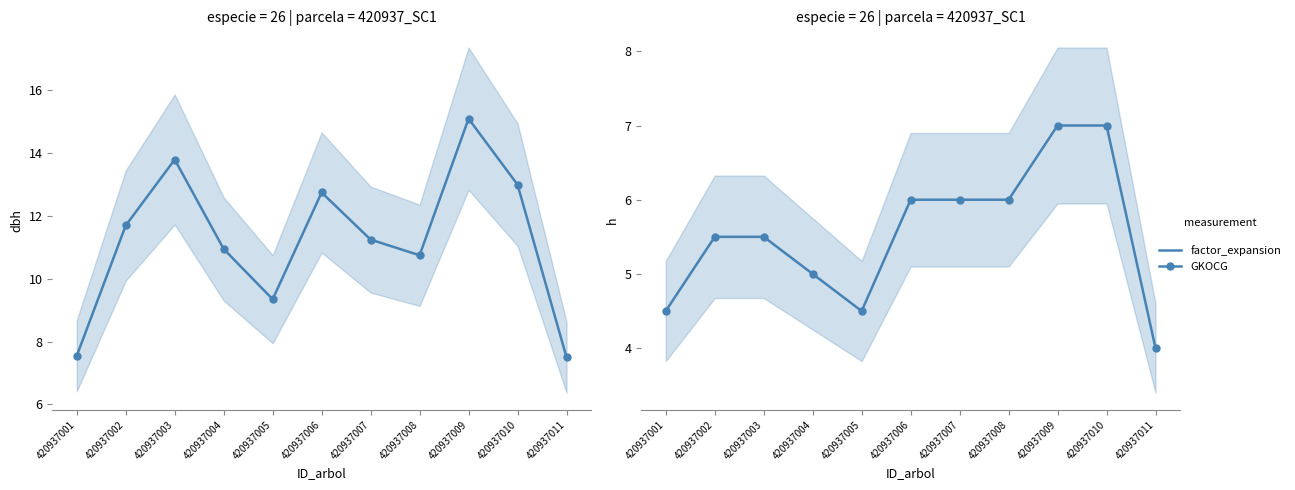

Where does the h series first go above 5?

420937002